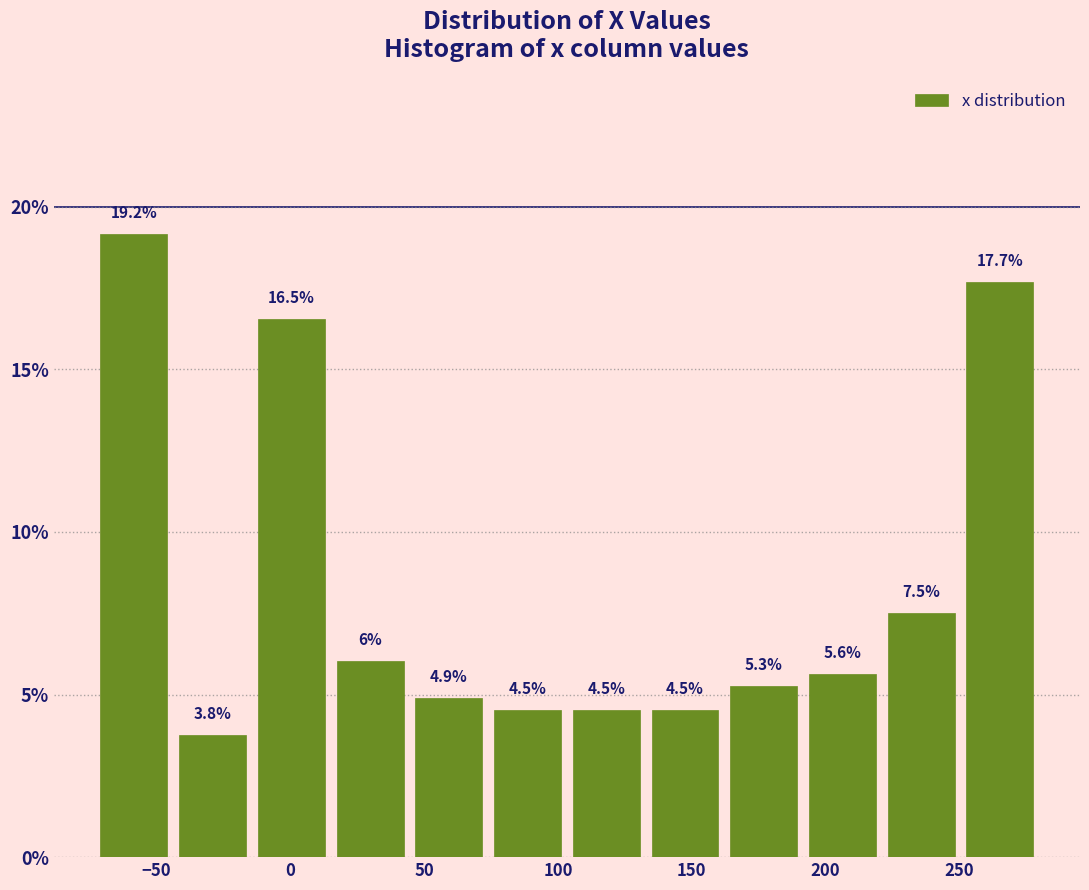

How tall is the bar that spans 250 to 280 on the x-axis? The bar edges are not printed on the chart, so give them approximately, as read against the axis.

17.7